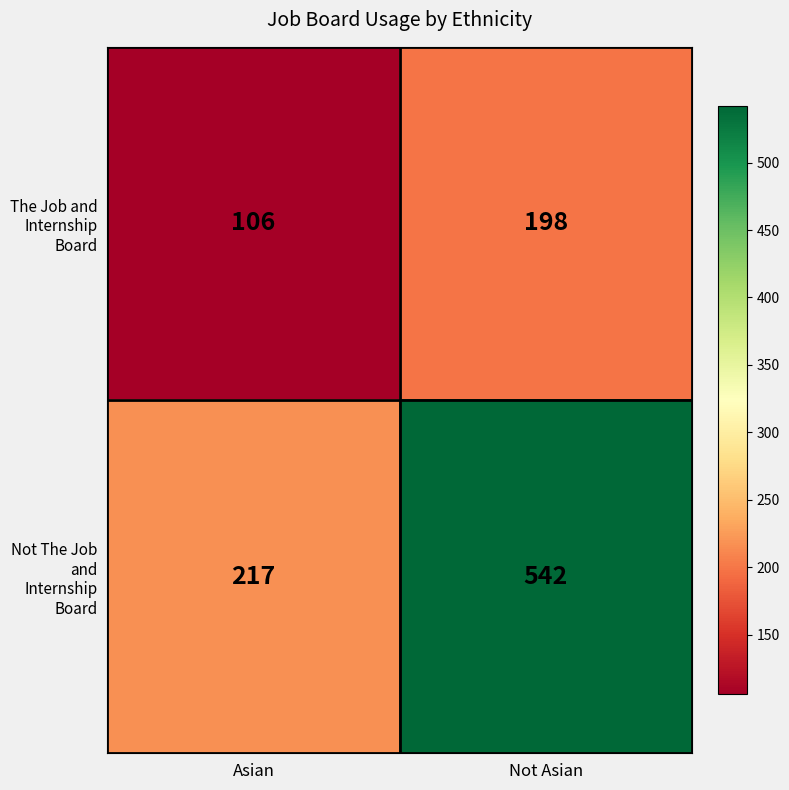

What is the difference between the Not The Job and Internship Board values at Asian and Not Asian?

325